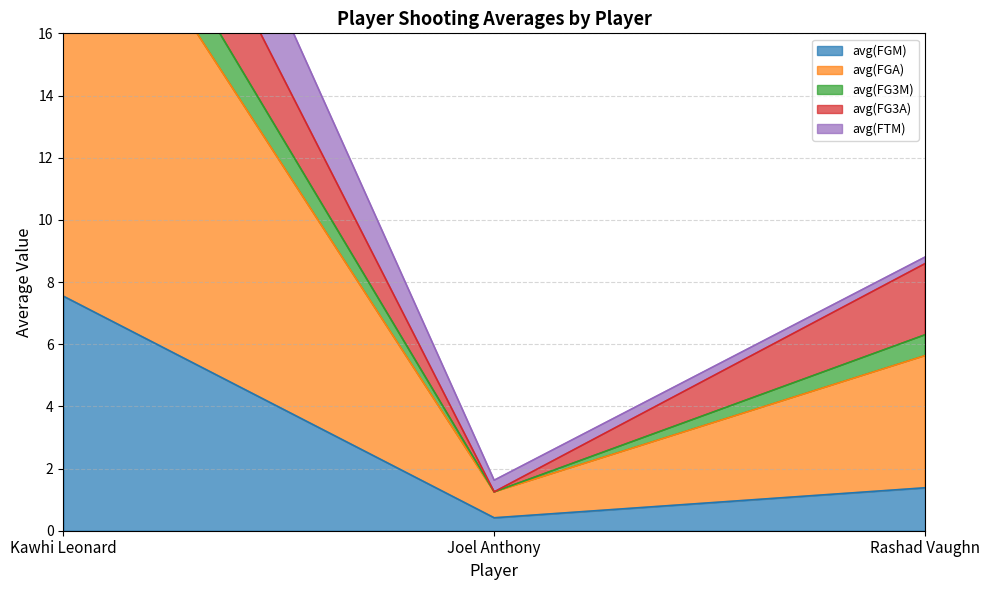

Rank the categories by avg(FGM) value from highest to lowest.

Kawhi Leonard, Rashad Vaughn, Joel Anthony